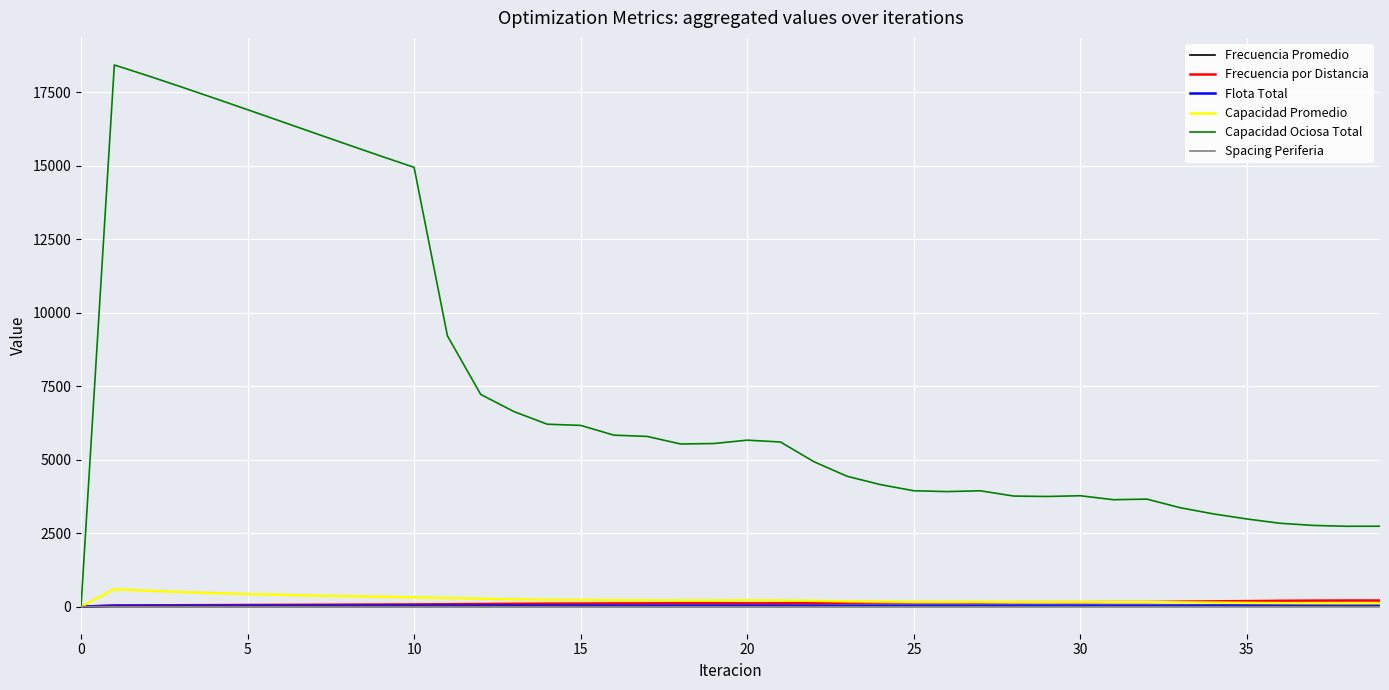

What is the greatest value displayed?

18434.8